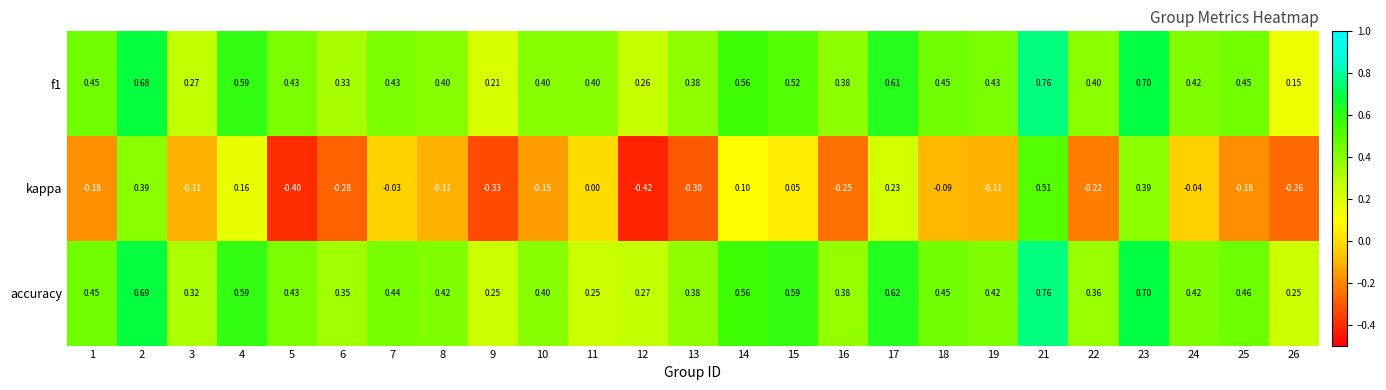

Between 3 and 15, which series saw the biggest shift?

accuracy